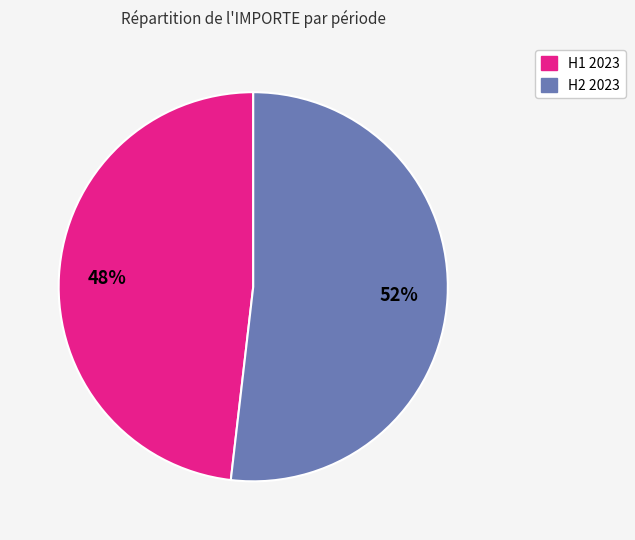

Is there a majority slice in this chart?

Yes